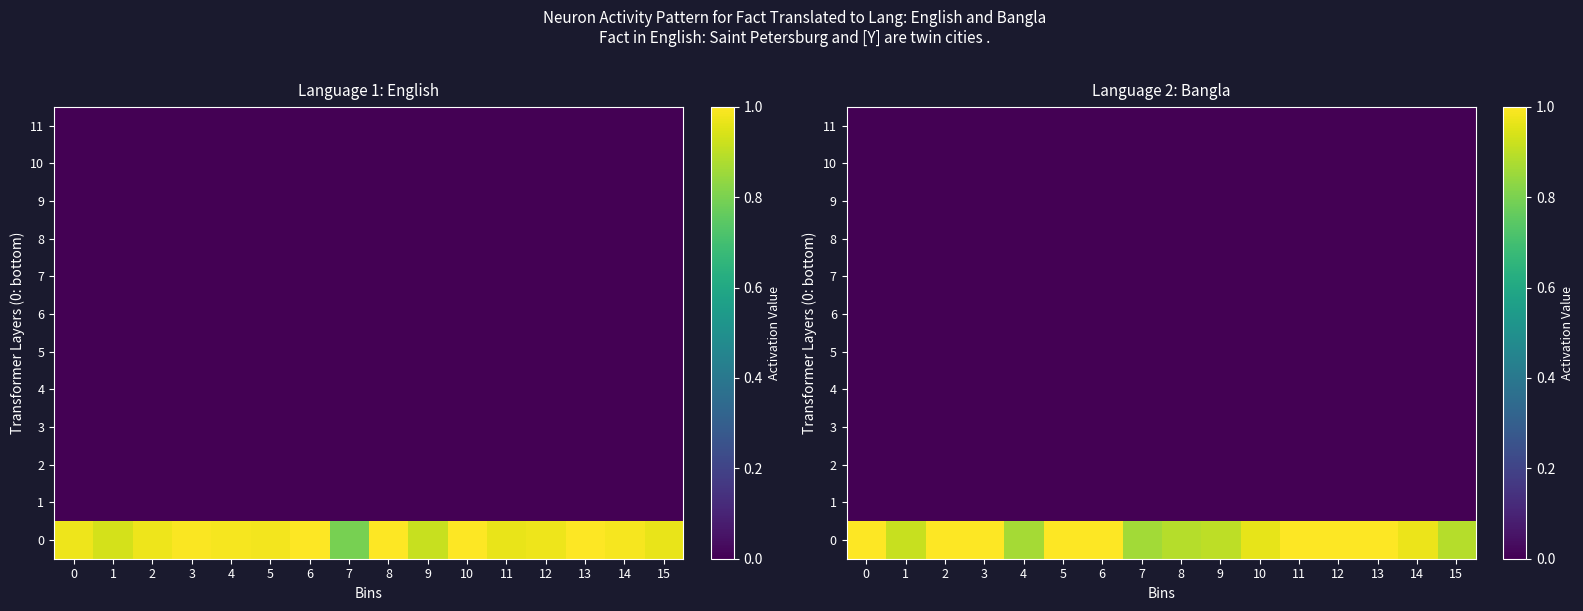

List the series in order of their peak value, highest first.

row_0, row_1, row_2, row_3, row_4, row_5, row_6, row_7, row_8, row_9, row_10, row_11